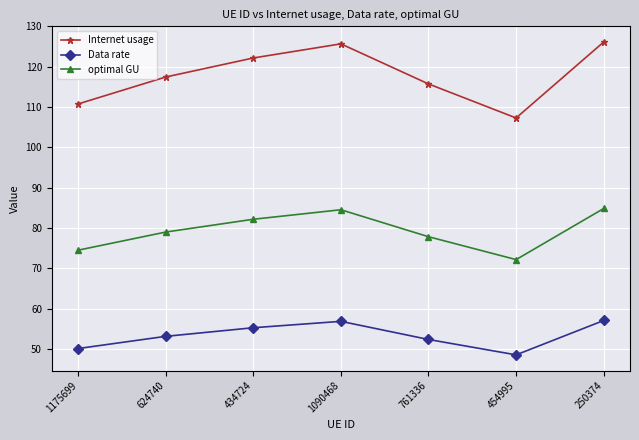

True or false: Data rate and optimal GU cross at least once.

False